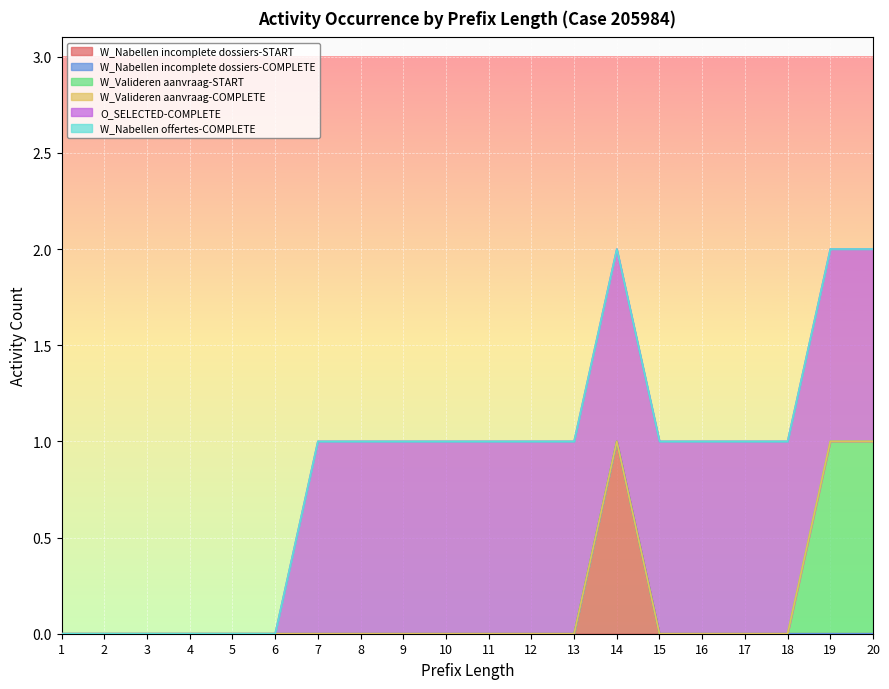

How many values in W_Valideren aanvraag-START are above zero?

2